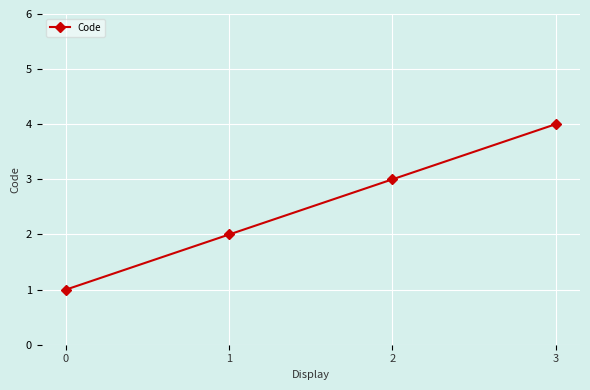

Reading left to right, transcribe all the data shown in this chart.

0=1	1=2	2=3	3=4